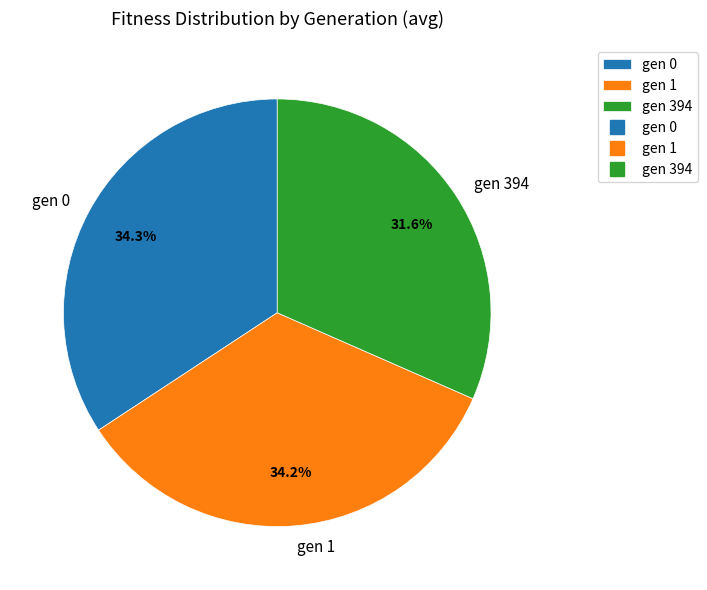

Is the sum of gen 394 and gen 1 greater than half?

Yes